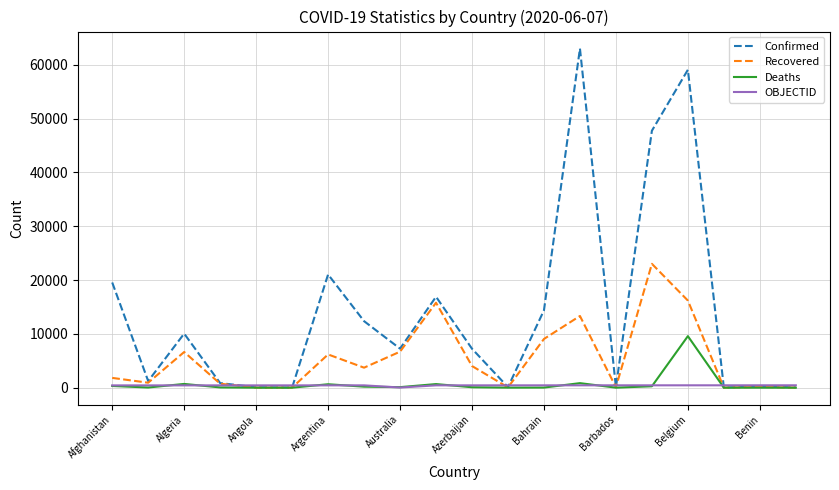

What is the greatest value displayed?

63026